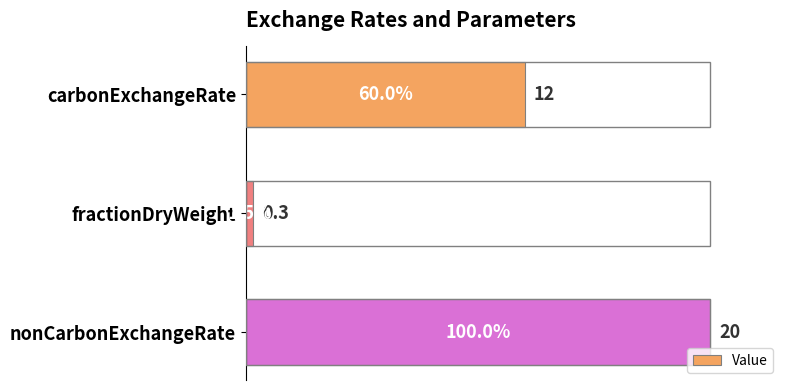

How many bars are there in total?

3